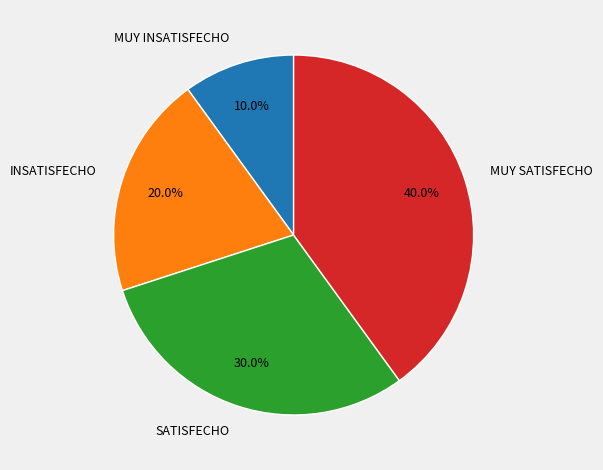

Rank the categories by value from highest to lowest.

MUY SATISFECHO, SATISFECHO, INSATISFECHO, MUY INSATISFECHO